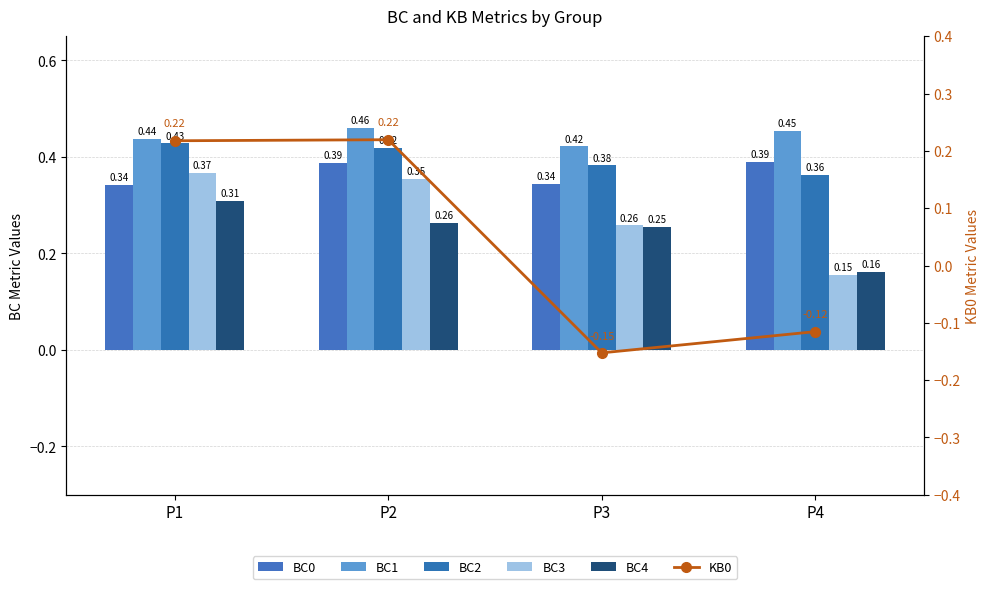

What is the value of the BC2 bar at the 2nd from the left?

0.4